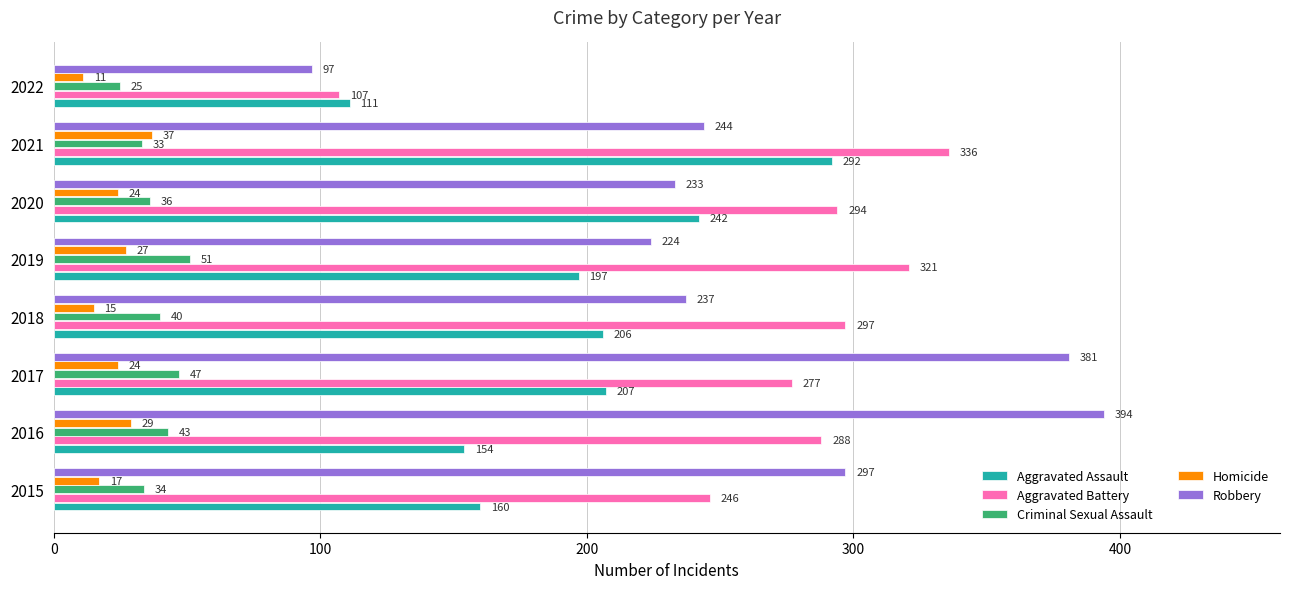

How many distinct data groups are displayed?

5